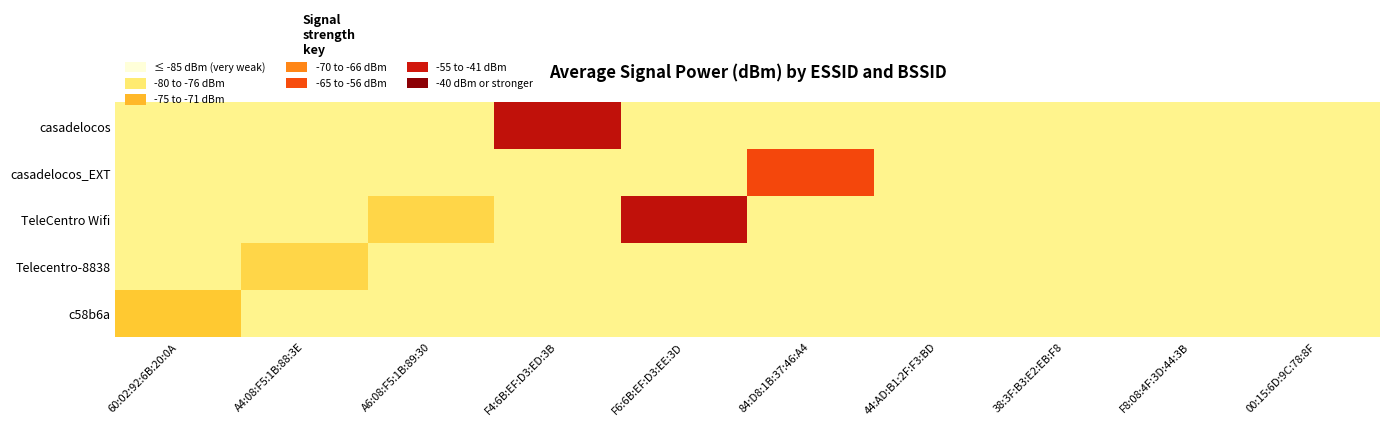

Which has a higher value, F4:6B:EF:D3:ED:3B or 00:15:6D:9C:78:8F?

F4:6B:EF:D3:ED:3B